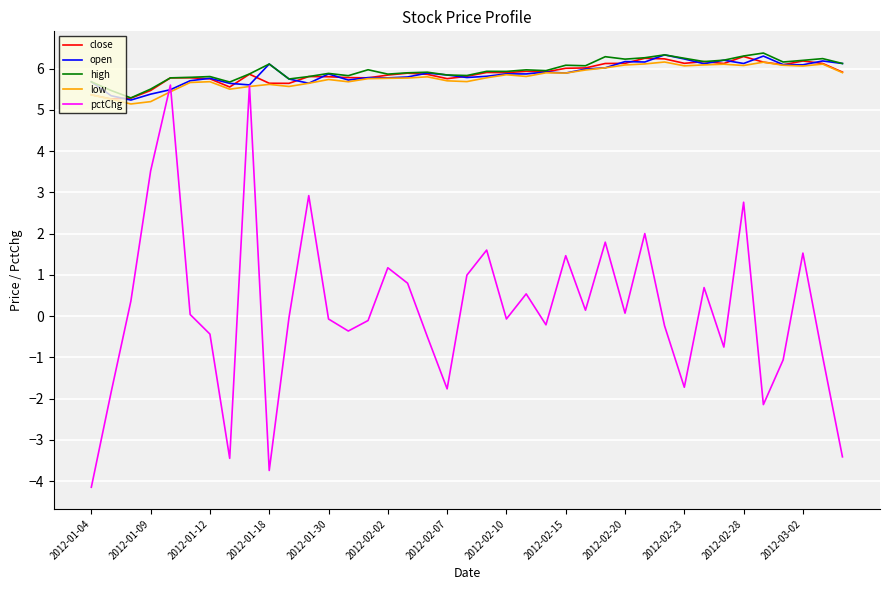

Which series ends up on top after the final intersection of pctChg and open?

open